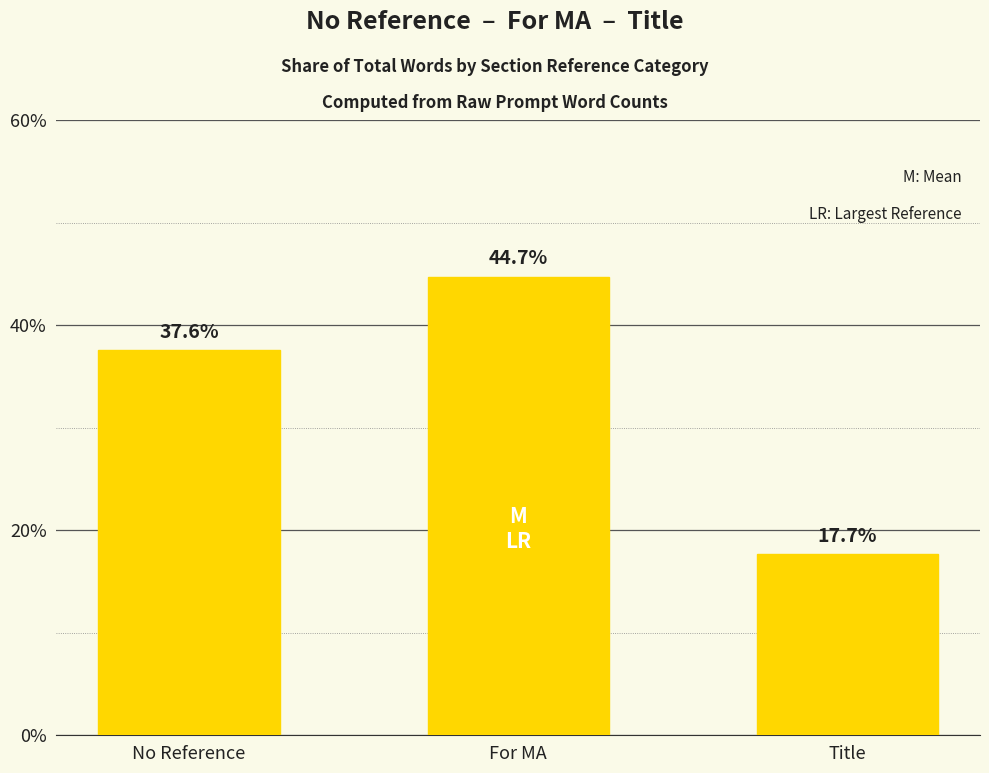

Read the value at For MA.

44.7